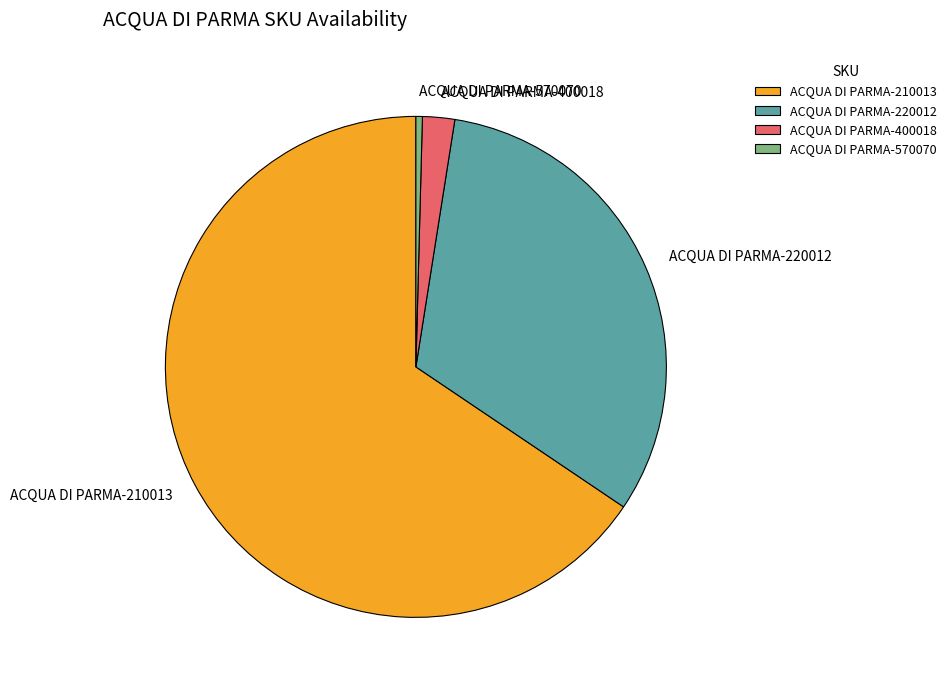

The ACQUA DI PARMA-570070 slice represents 7% of the pie. True or false?

False